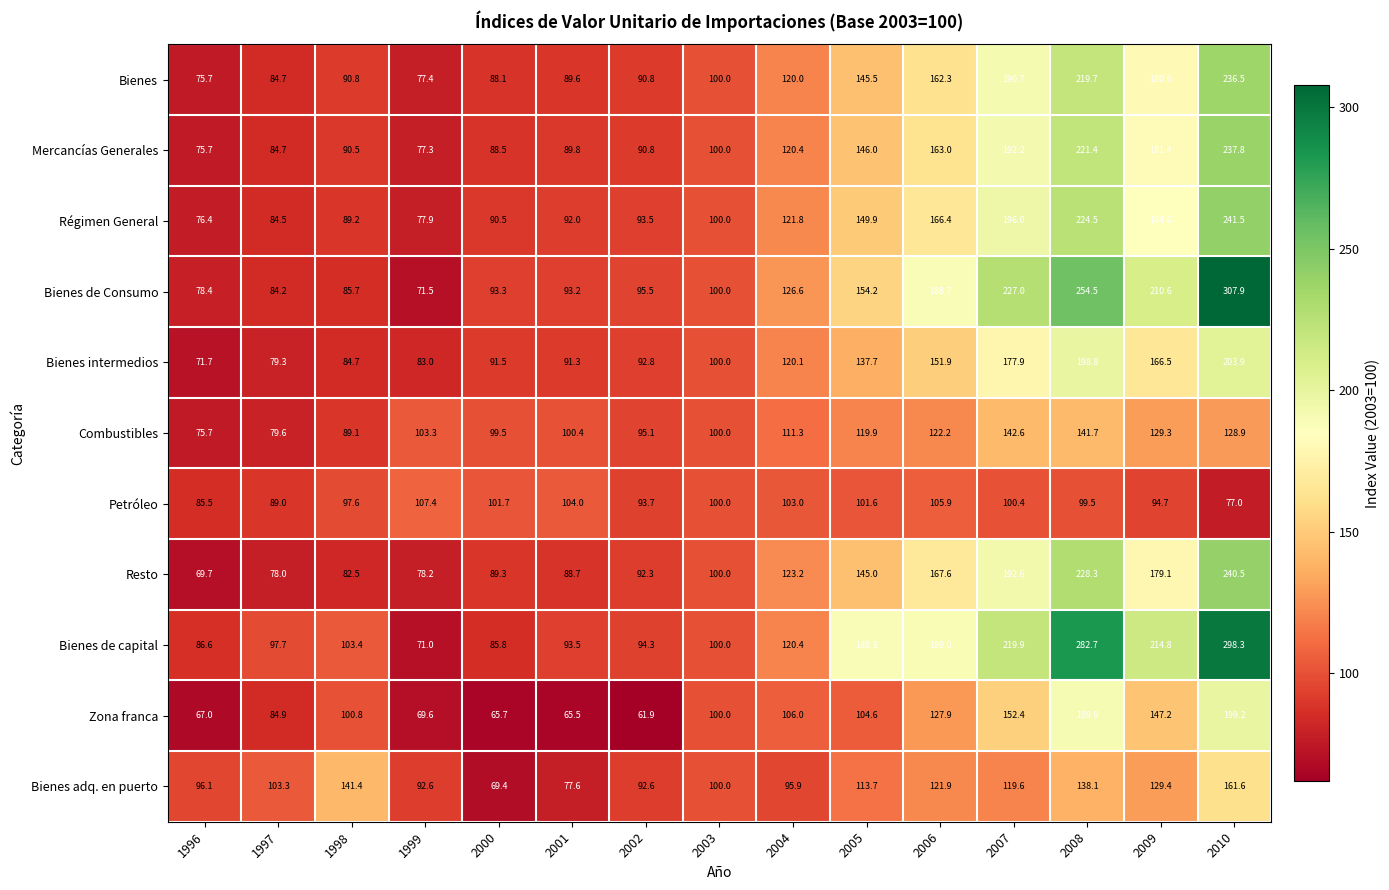

What is the minimum value for Resto?

69.7